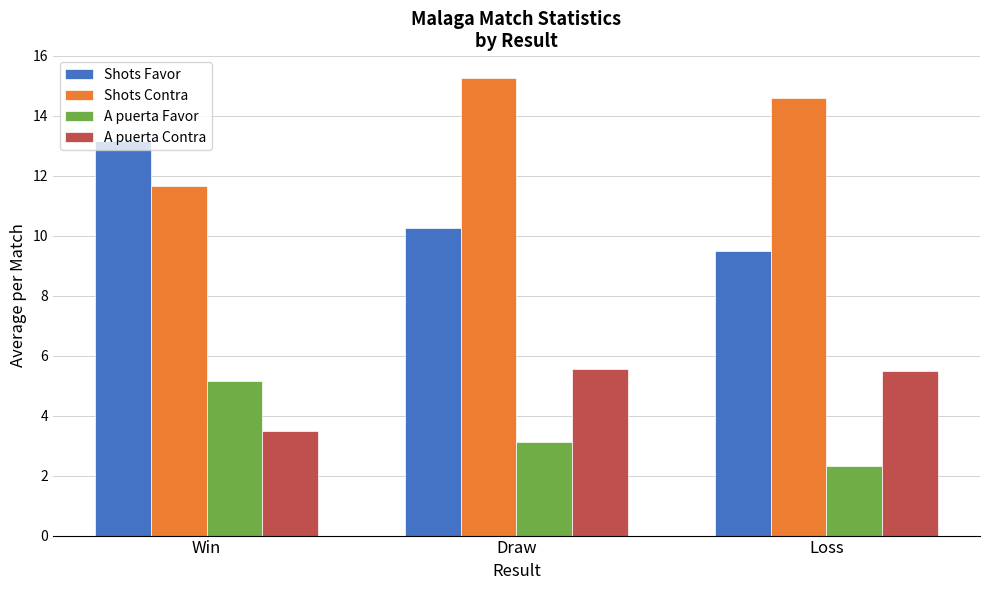

What is the sum of the A puerta Contra values at Win and Draw?

9.1